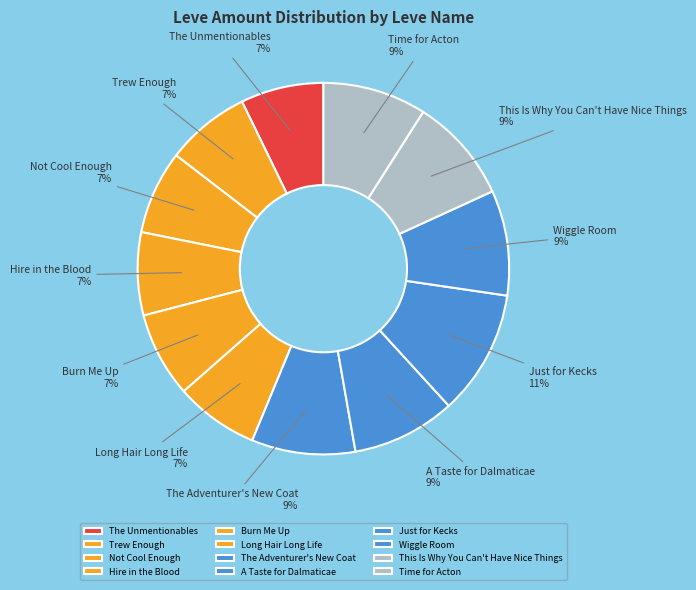

To the nearest percent, what portion does A Taste for Dalmaticae represent?

9%